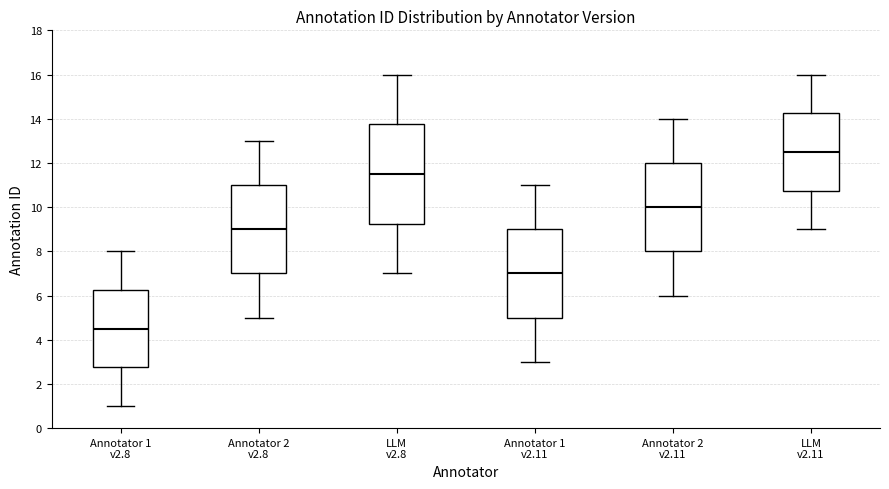

Which box's median line is the lowest?

Annotator 1 v2.8